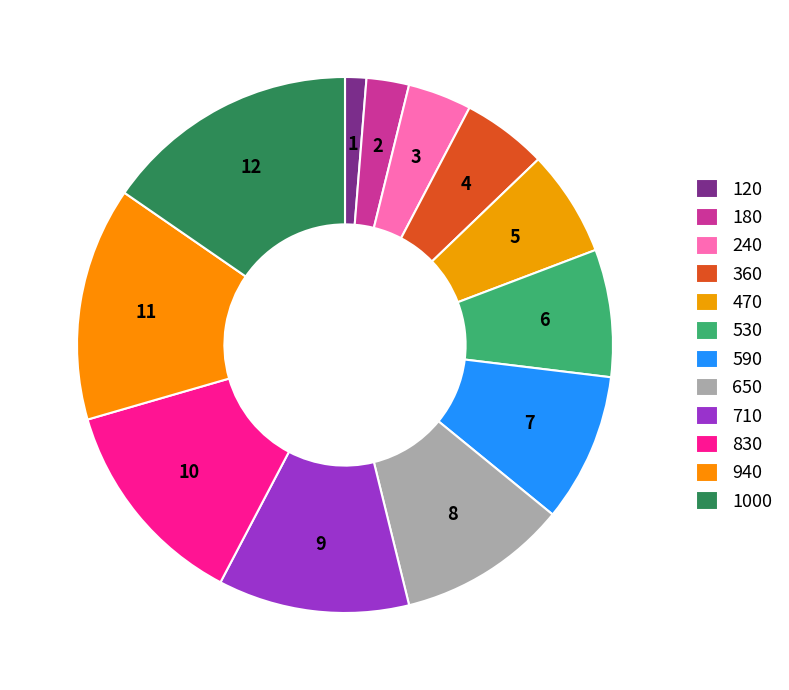

What is the change in value from 650 to 940?

+3